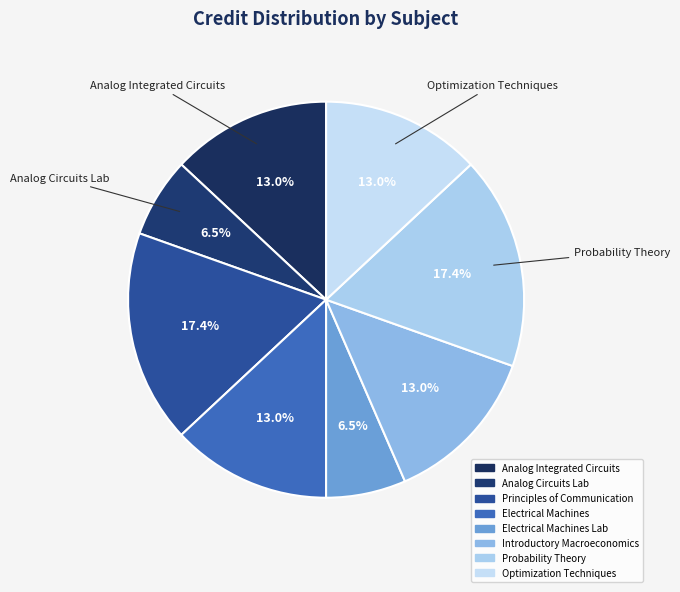

How many slices are in this pie chart?

8